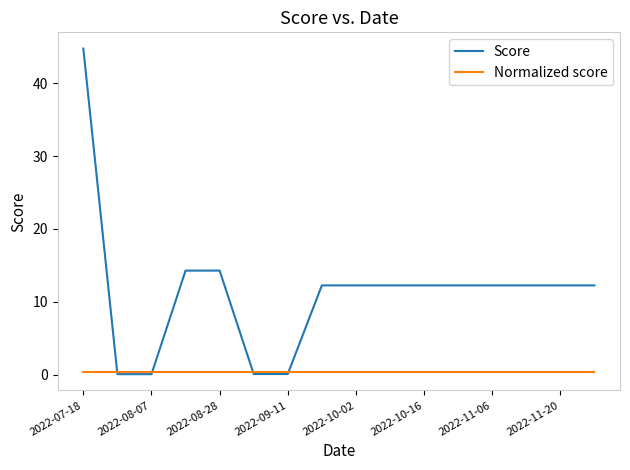

Rank the series by their average value, from highest to lowest.

Score, Normalized score